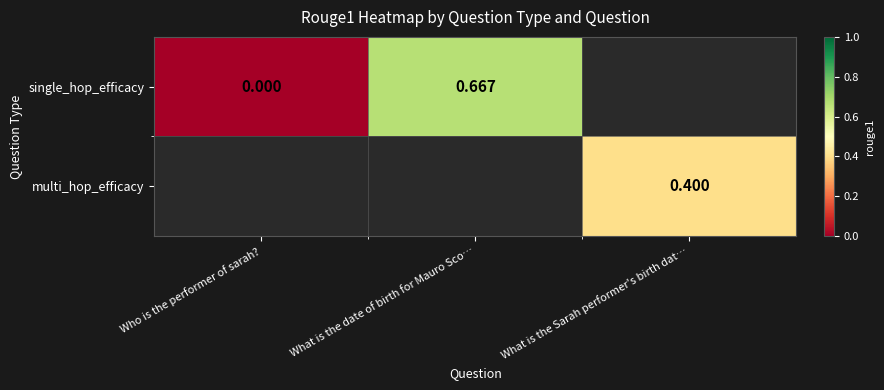

Rank the series by their average value, from highest to lowest.

single_hop_efficacy, multi_hop_efficacy